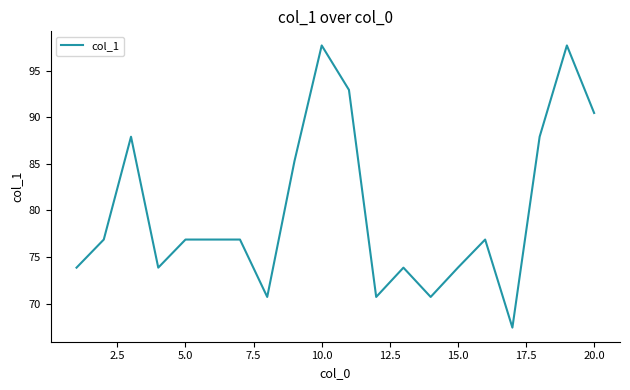

What is the minimum value shown in the chart?

67.4